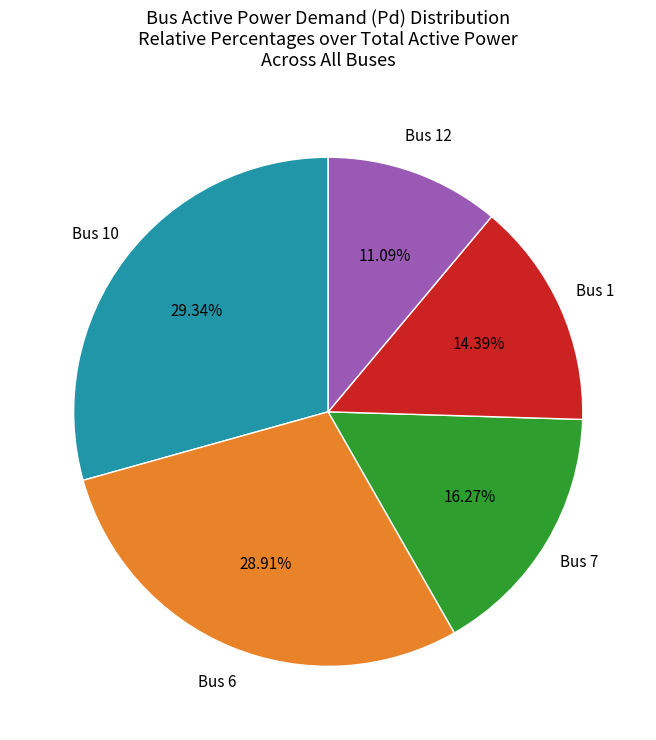

Does any single category account for the majority?

No